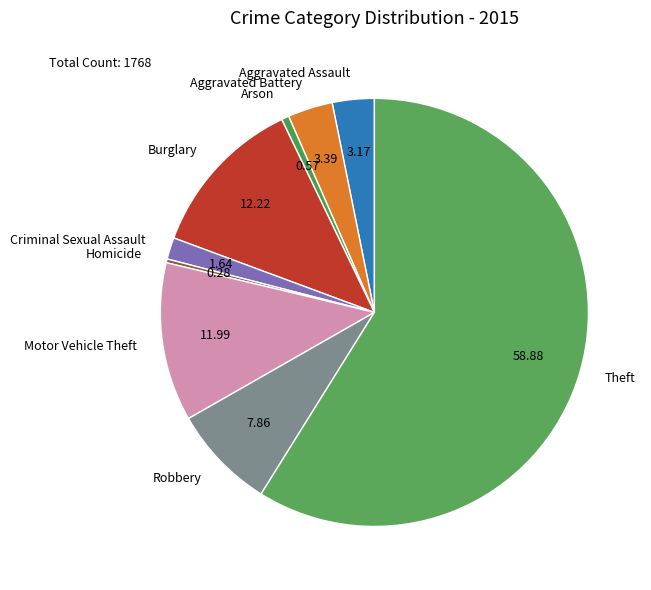

How many slices are in this pie chart?

9